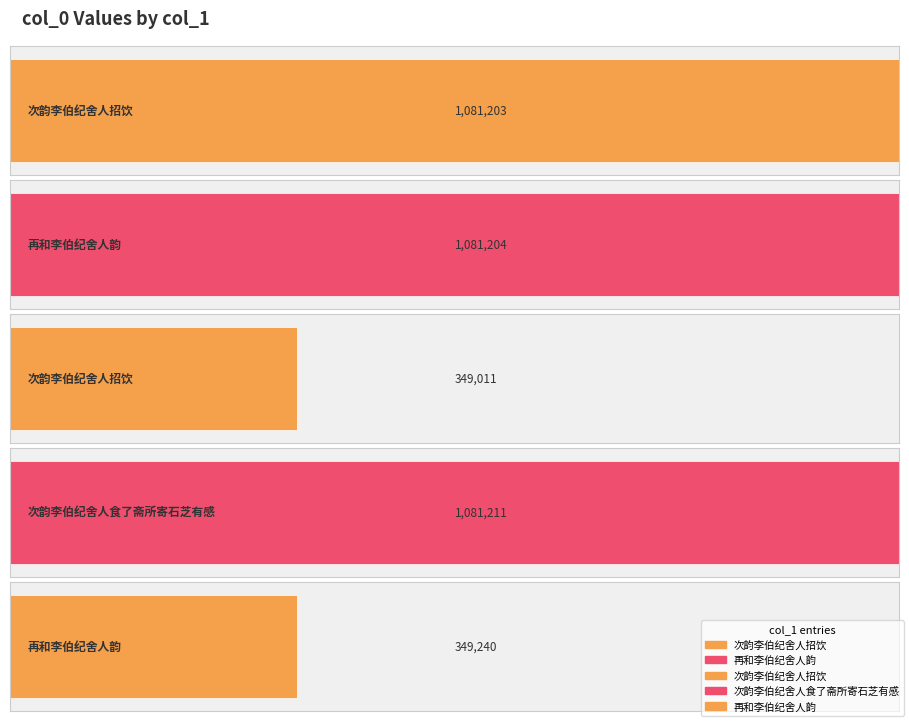

What is the sum of all values?

3941869